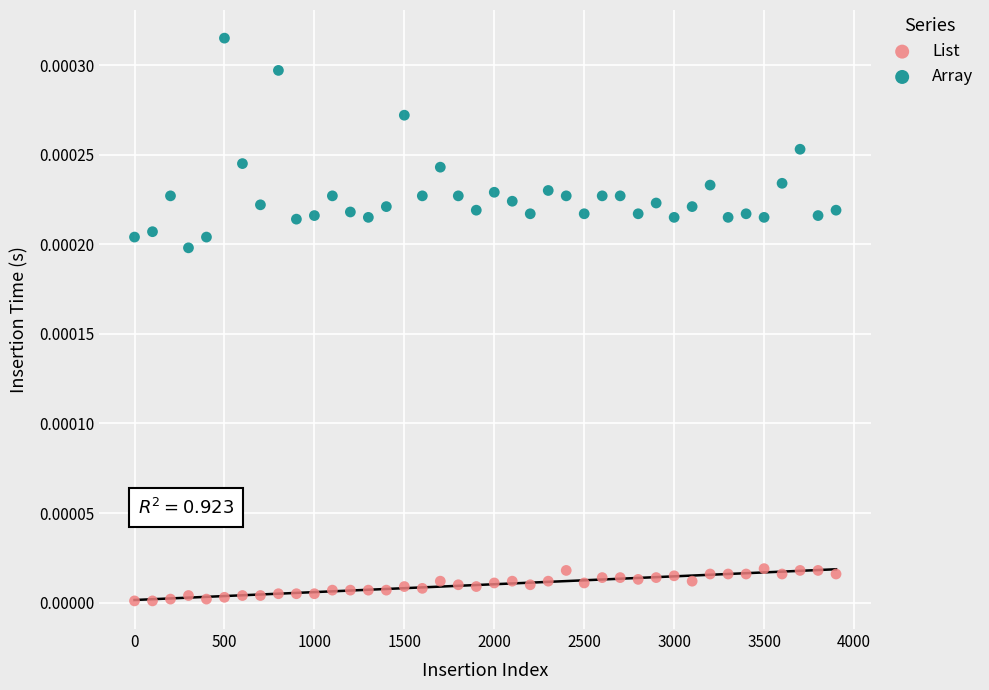

Which series contains the lowest Y value?

List